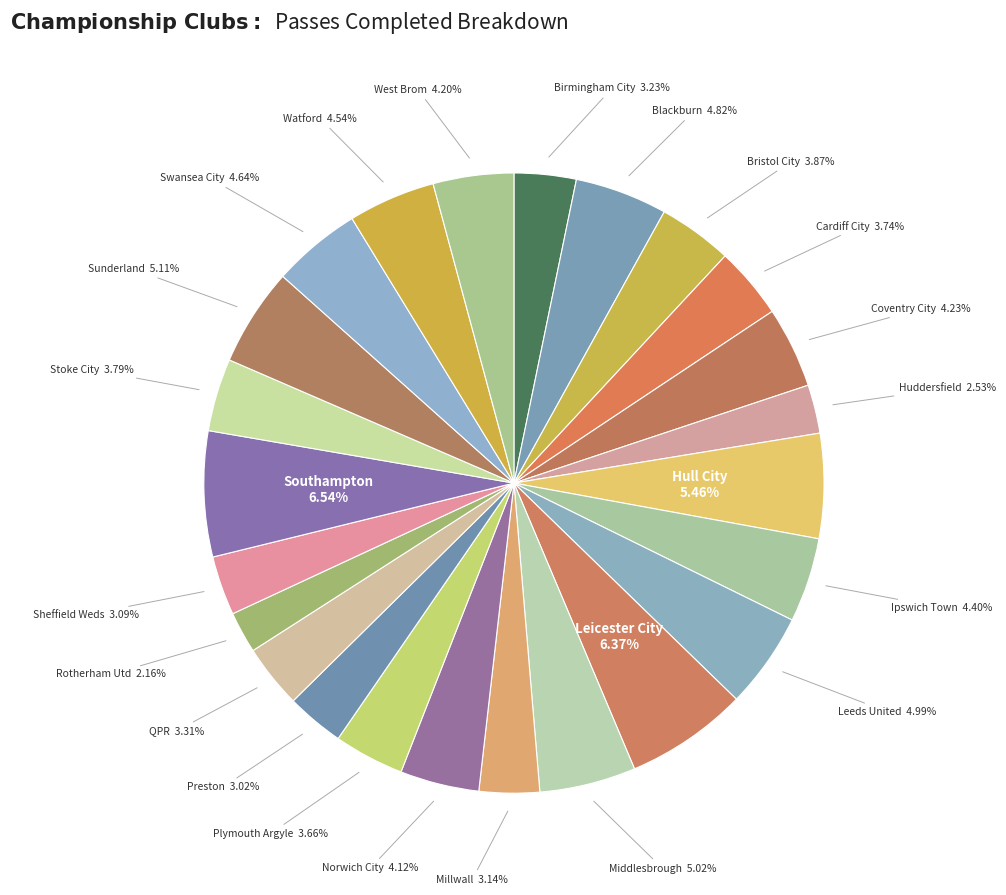

What is the ratio of the value at Sheffield Weds to the value at Coventry City?

0.7